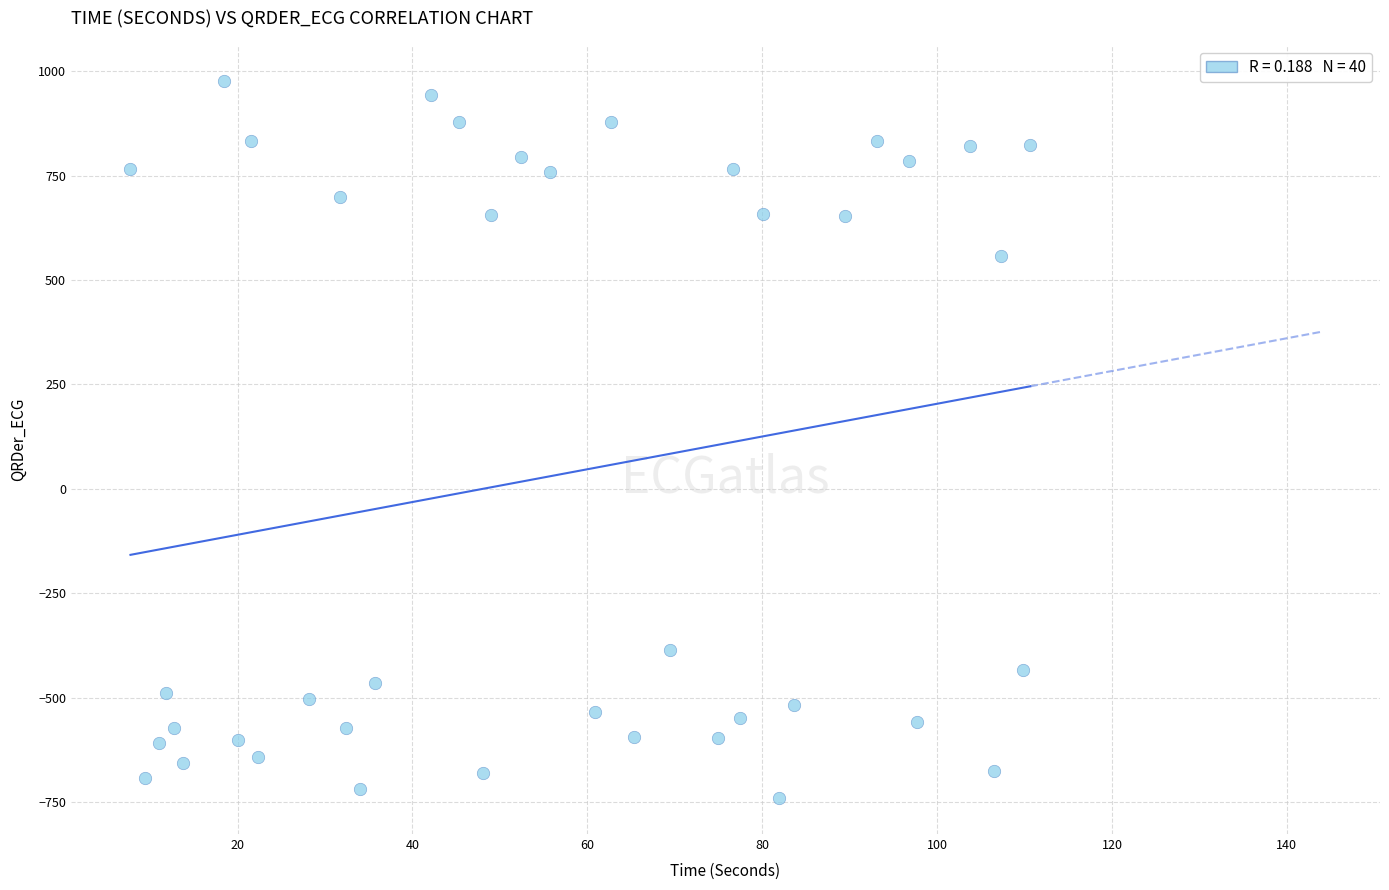

What is the range of Y values (max minus min)?

1717.9